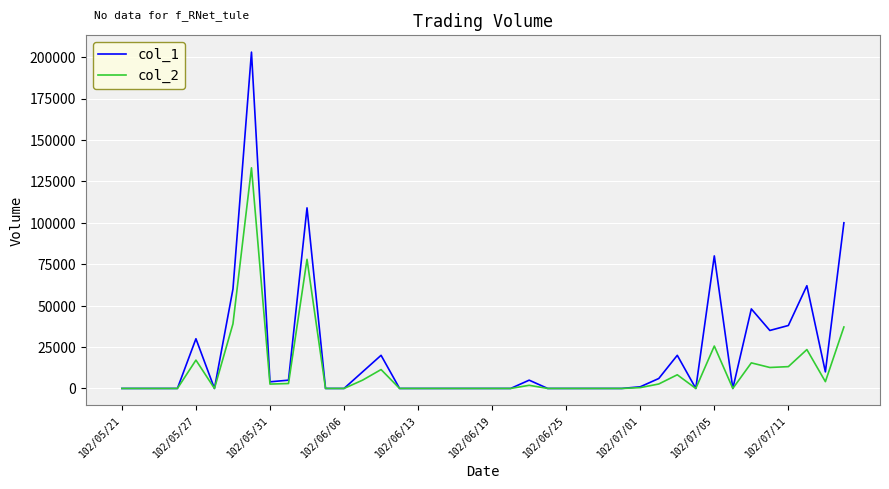

List the series in order of their peak value, highest first.

col_1, col_2